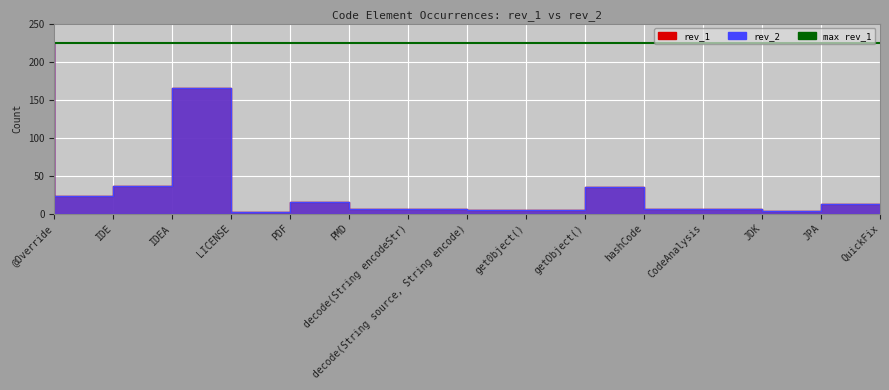

True or false: rev_2 and rev_1 intersect in this chart.

False